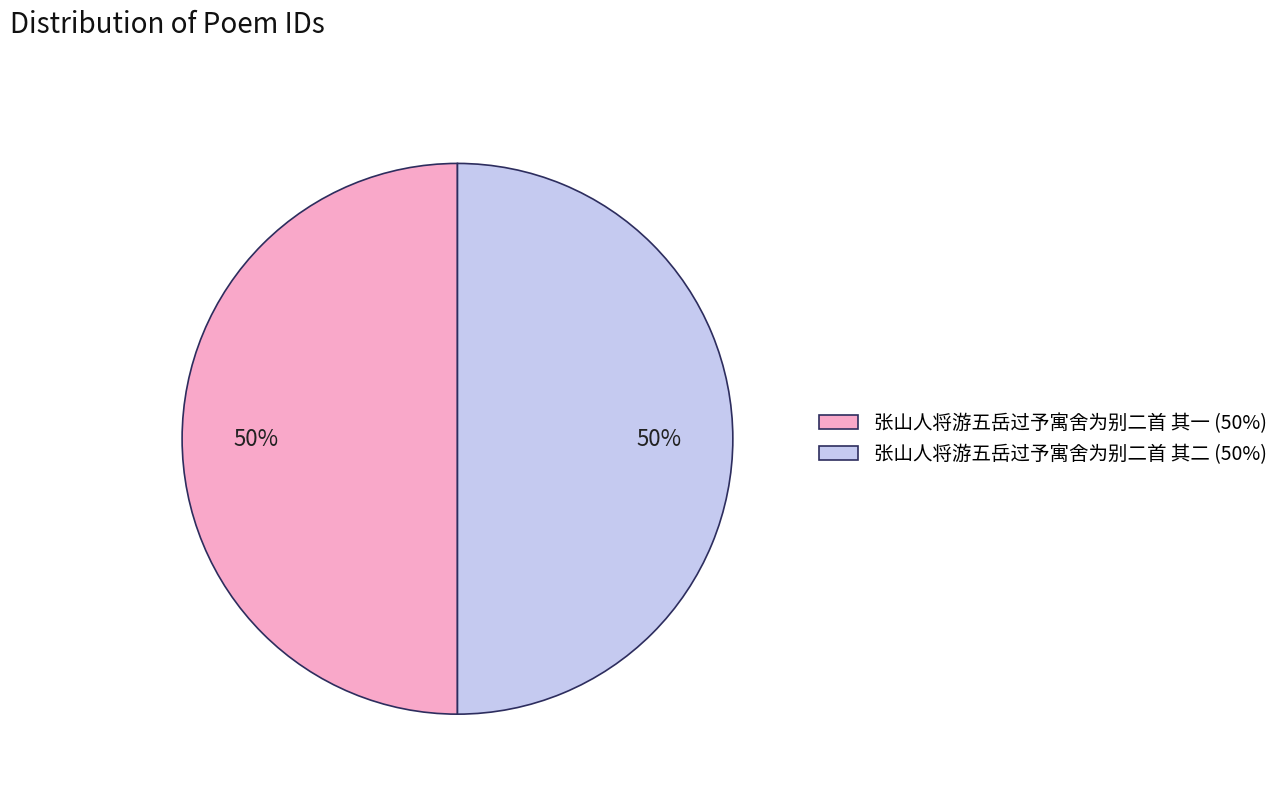

How many segments does this pie chart have?

2